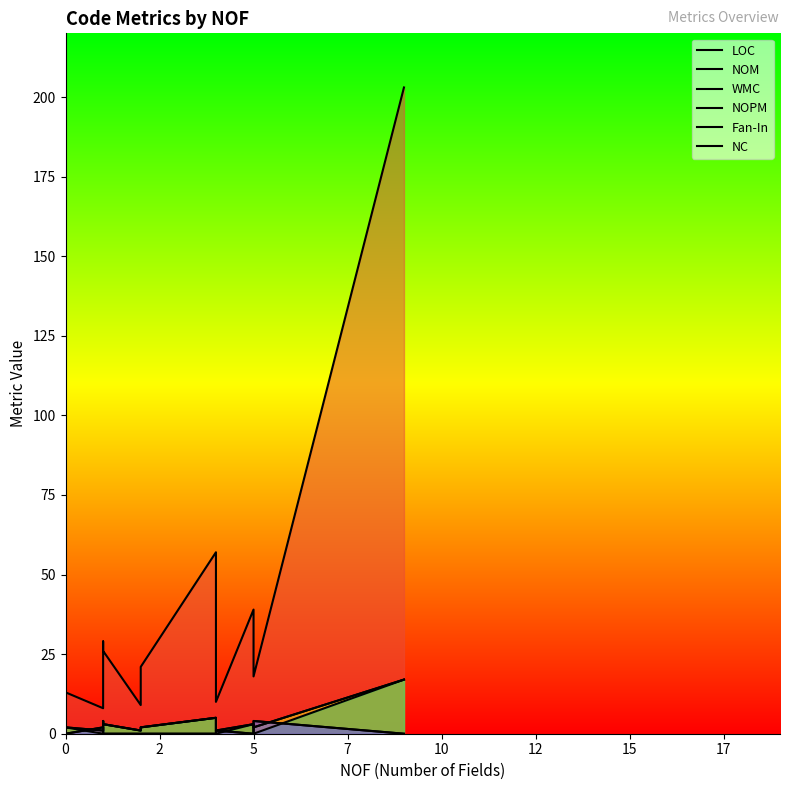

How many values in the WMC series exceed 2?

8